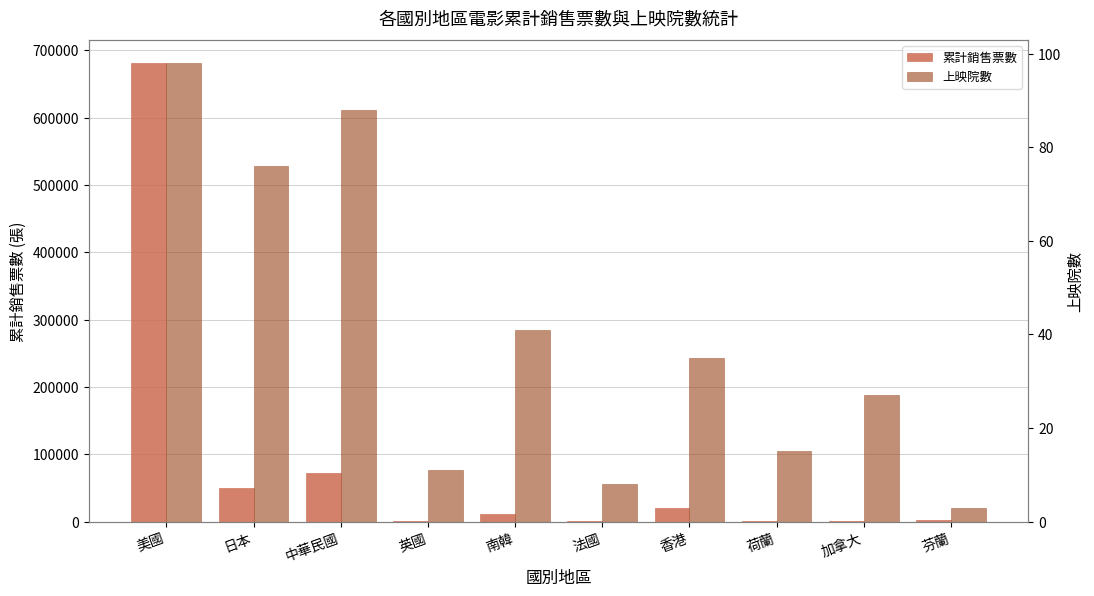

Rank the categories by 累計銷售票數 value from highest to lowest.

美國, 中華民國, 日本, 香港, 南韓, 芬蘭, 法國, 荷蘭, 加拿大, 英國